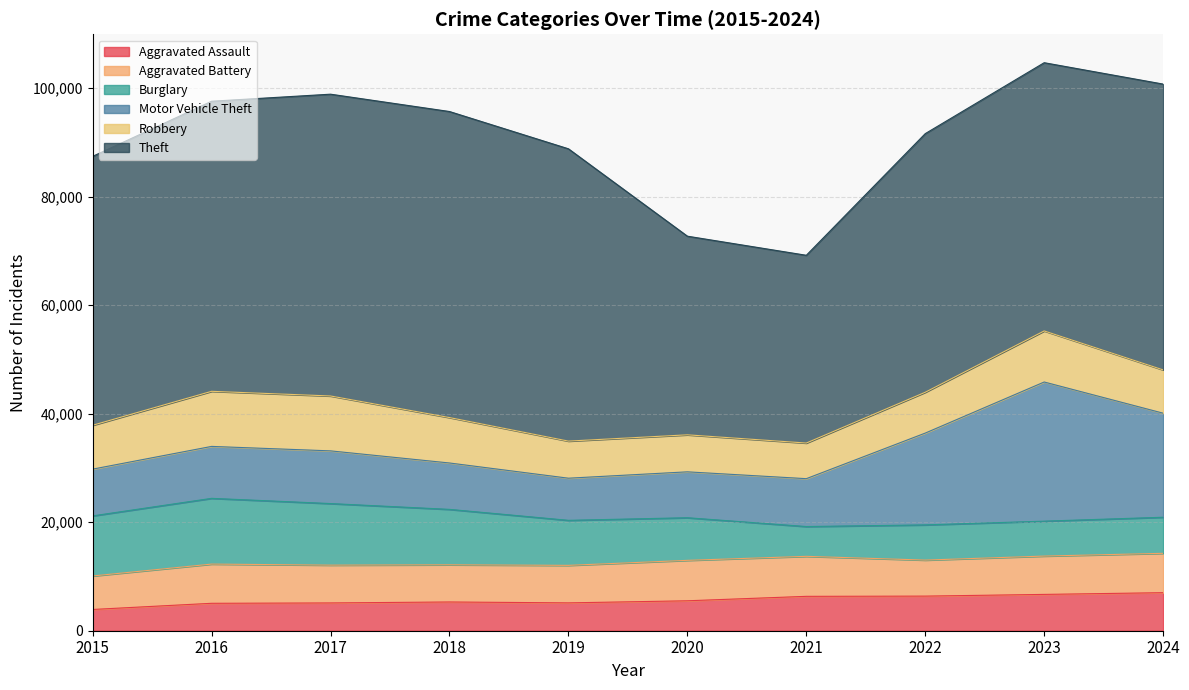

Between which two adjacent categories do Burglary and Robbery first intersect?

2020 and 2021